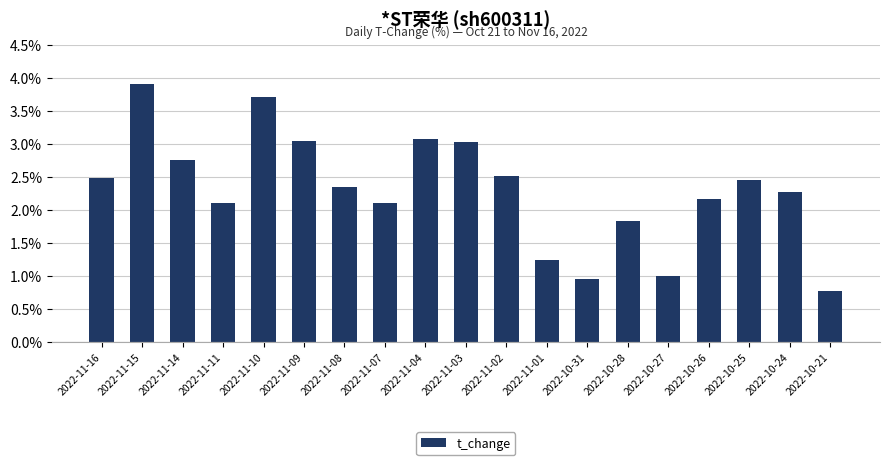

What is the minimum value shown in the chart?

0.8